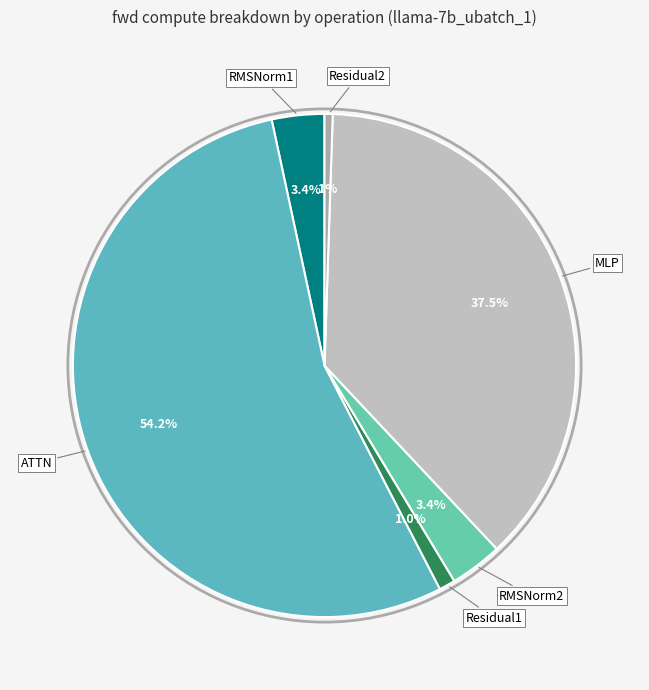

What is the ratio of the value at RMSNorm1 to the value at ATTN?

0.1